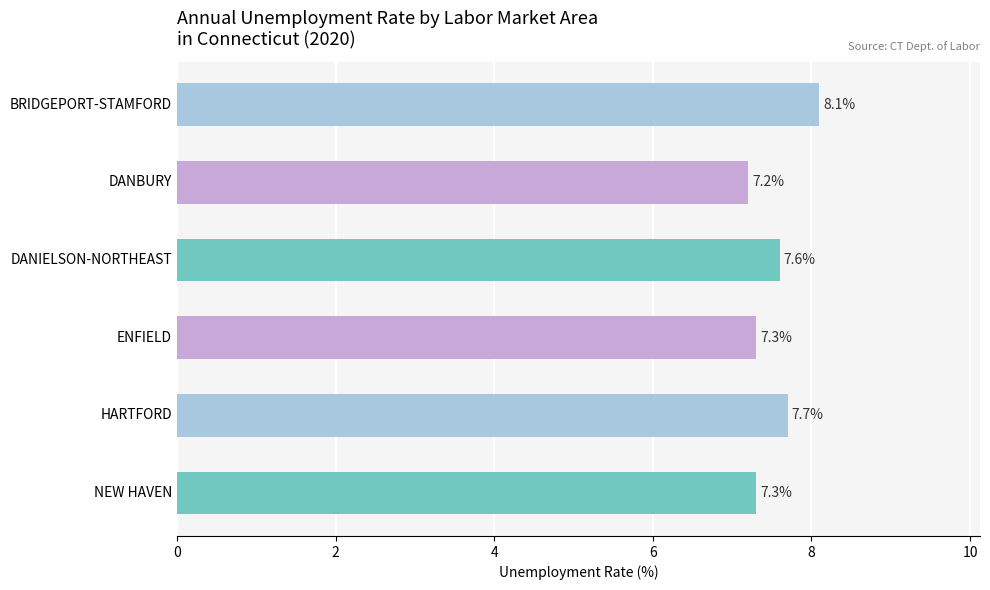

What is the difference between the values at BRIDGEPORT-STAMFORD and HARTFORD?

0.4